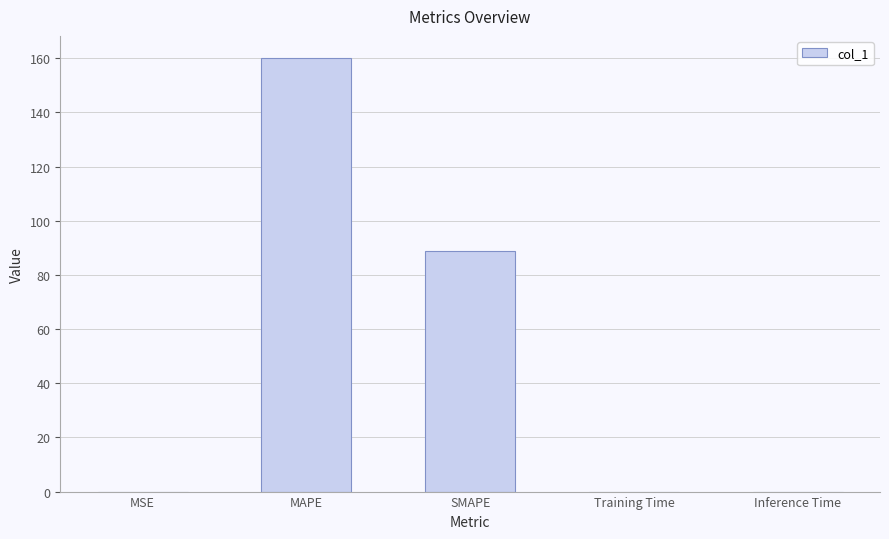

The value at MAPE is 241.4. True or false?

False